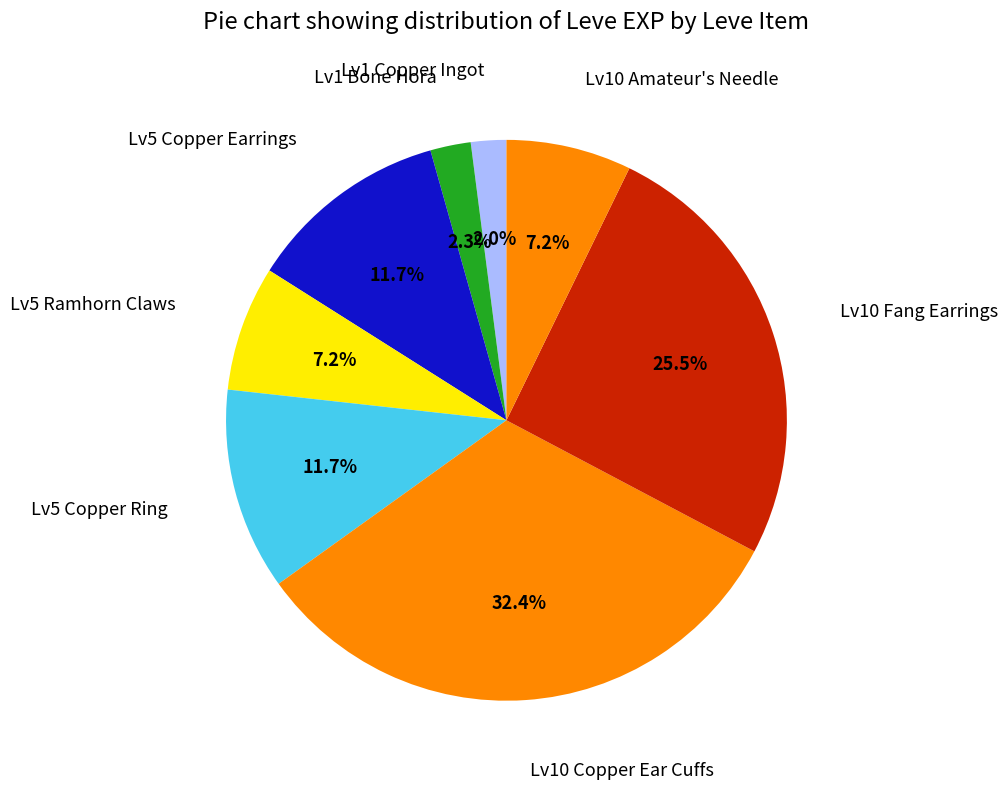

How many slices are in this pie chart?

8